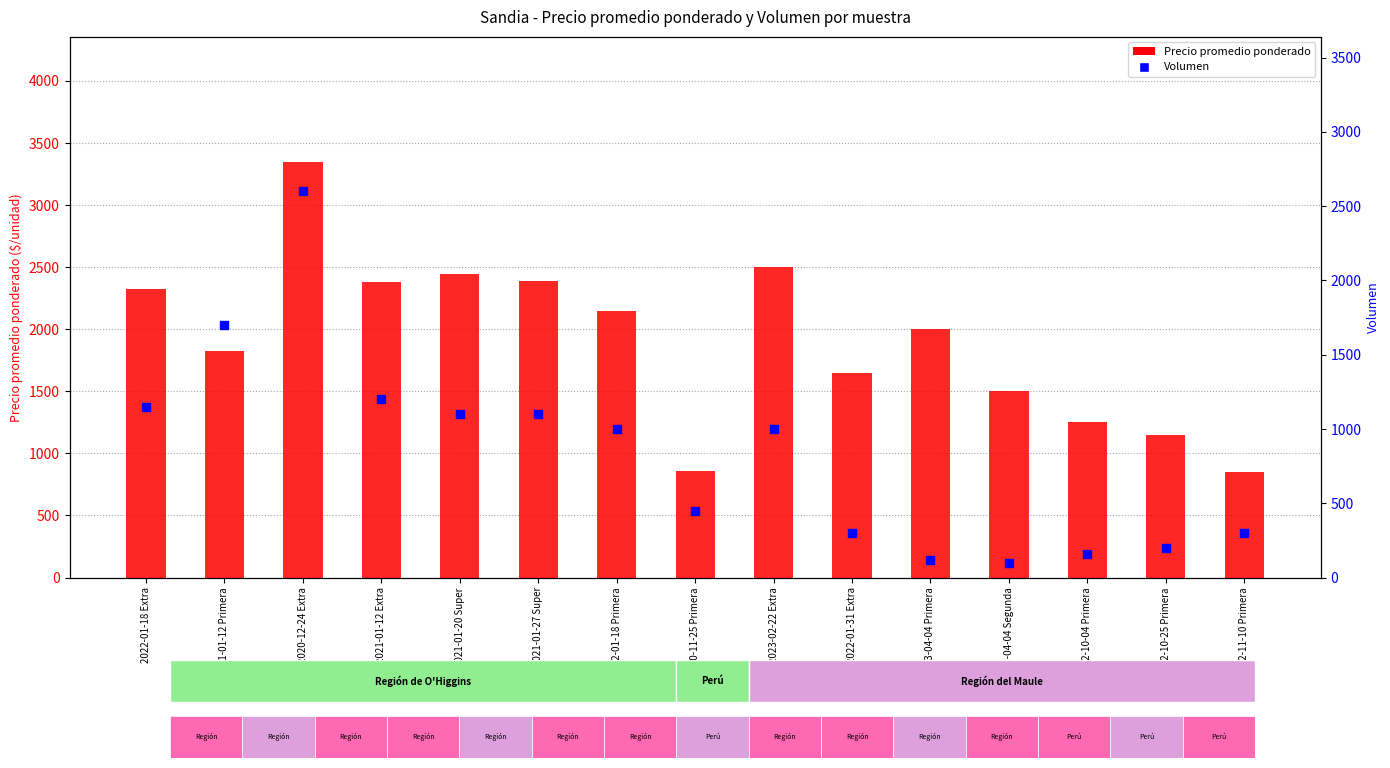

At how many categories does at least one series exceed 1164?

12